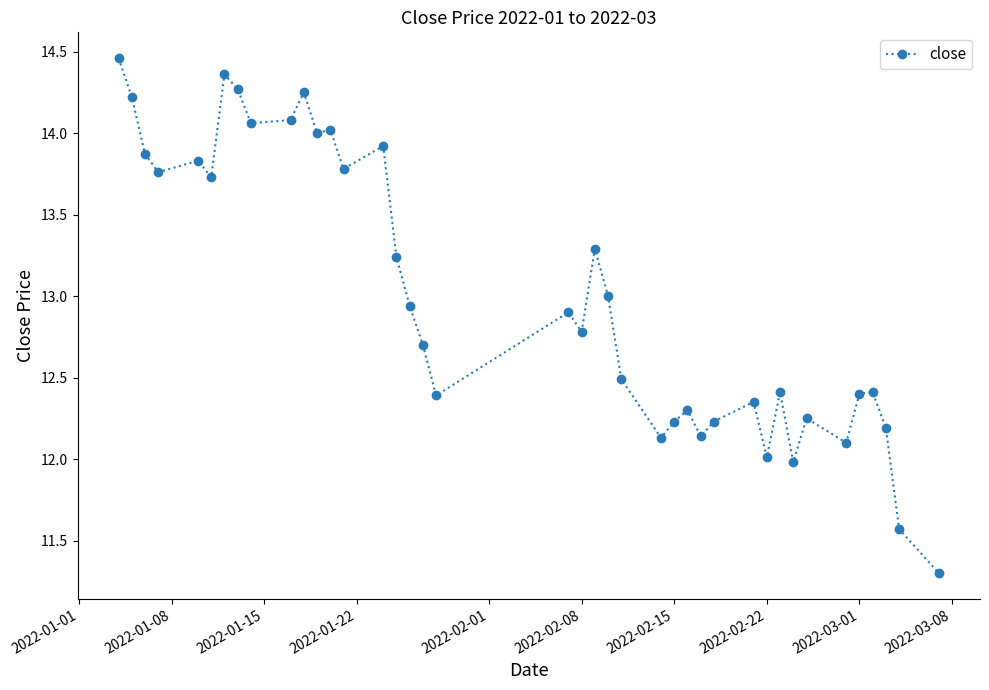

What is the minimum value shown in the chart?

11.3